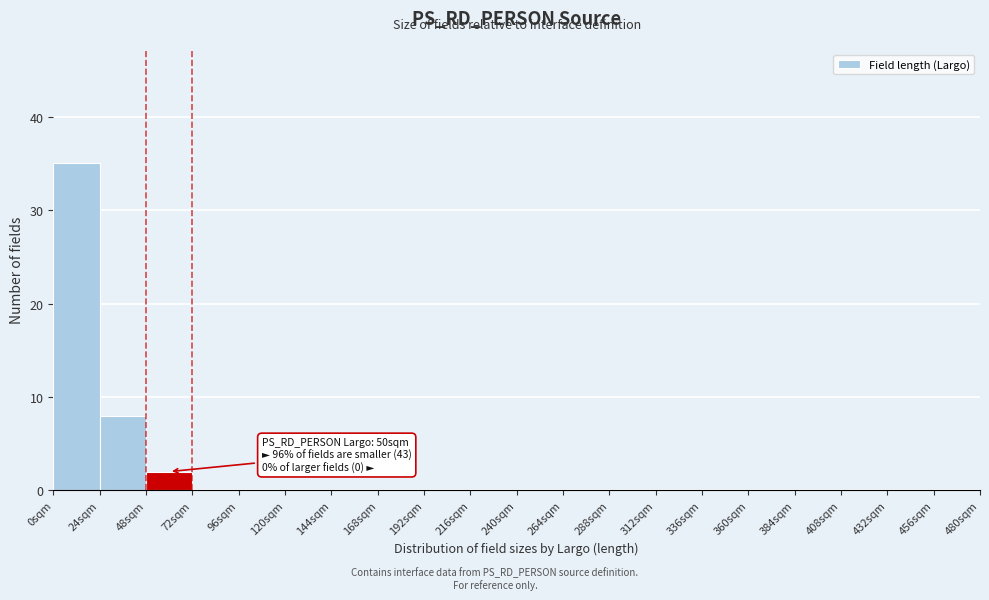

Which range on the x-axis has the tallest bar?

0 to 24